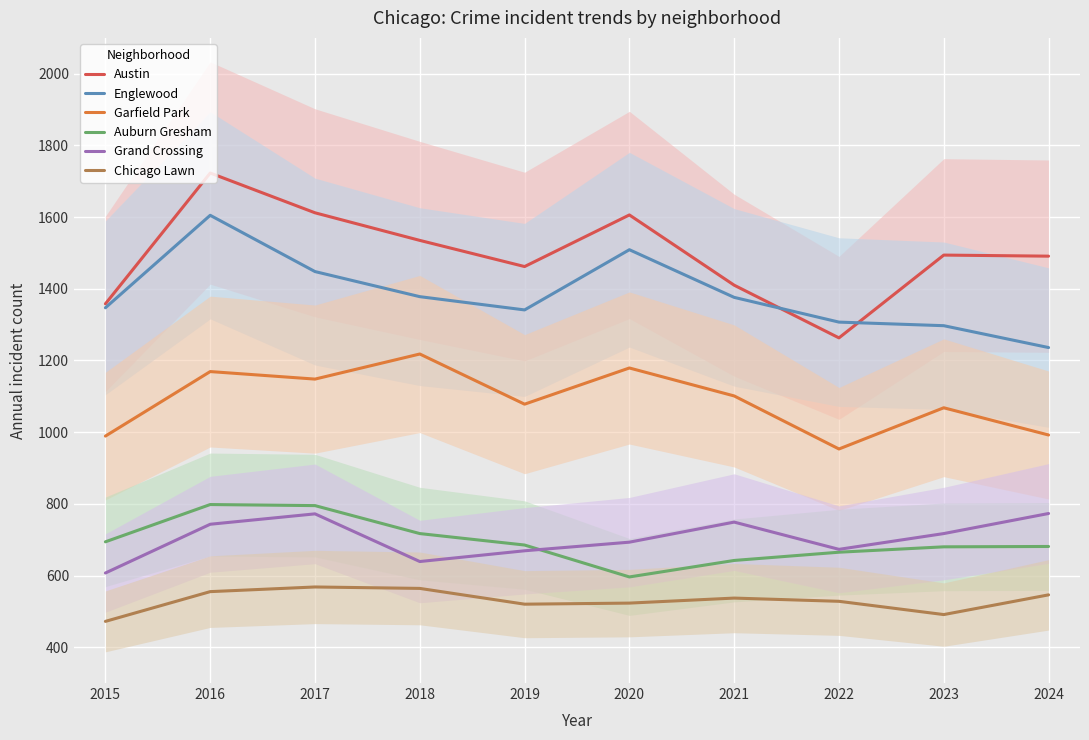

How many distinct data groups are displayed?

6